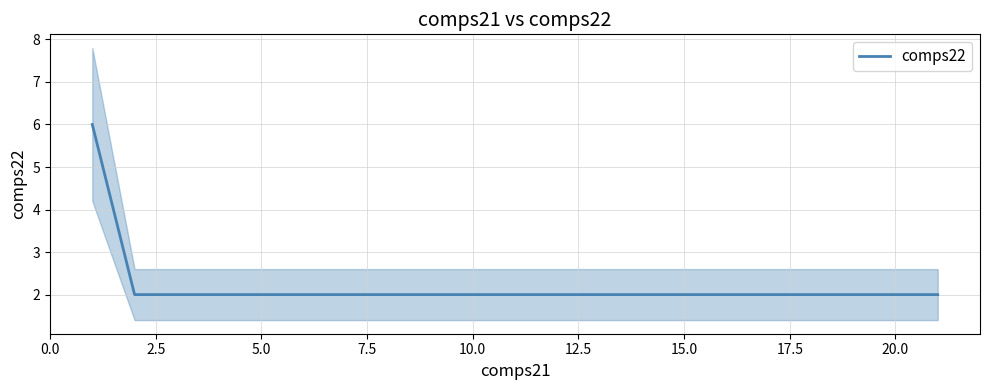

What is the smallest value displayed?

2